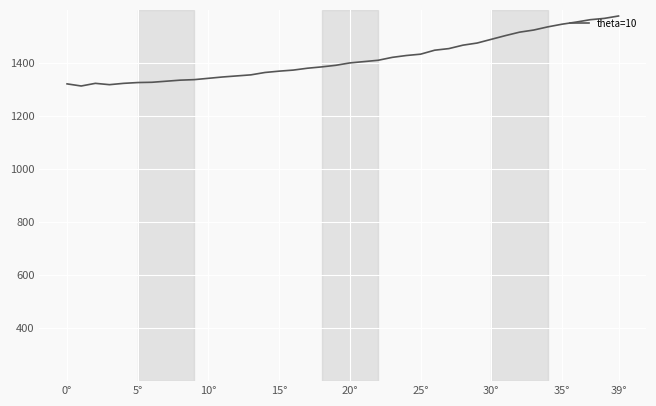

What is the minimum value shown in the chart?

1313